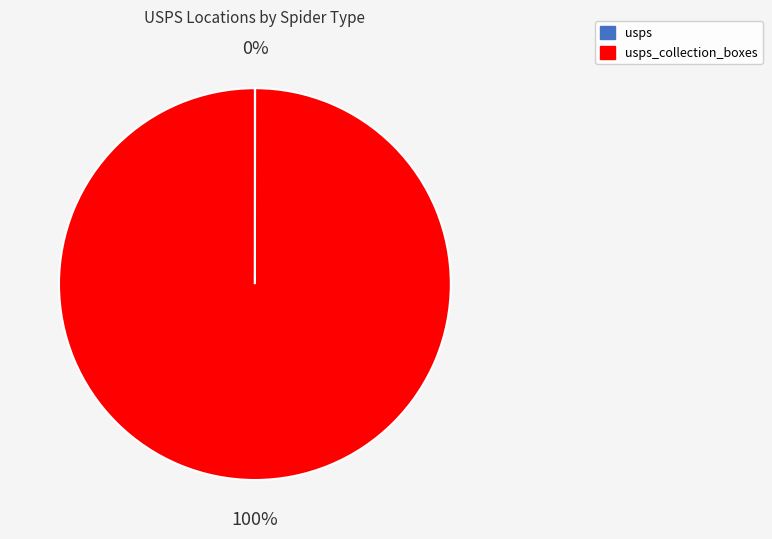

To the nearest percent, what is the average slice percentage?

50%